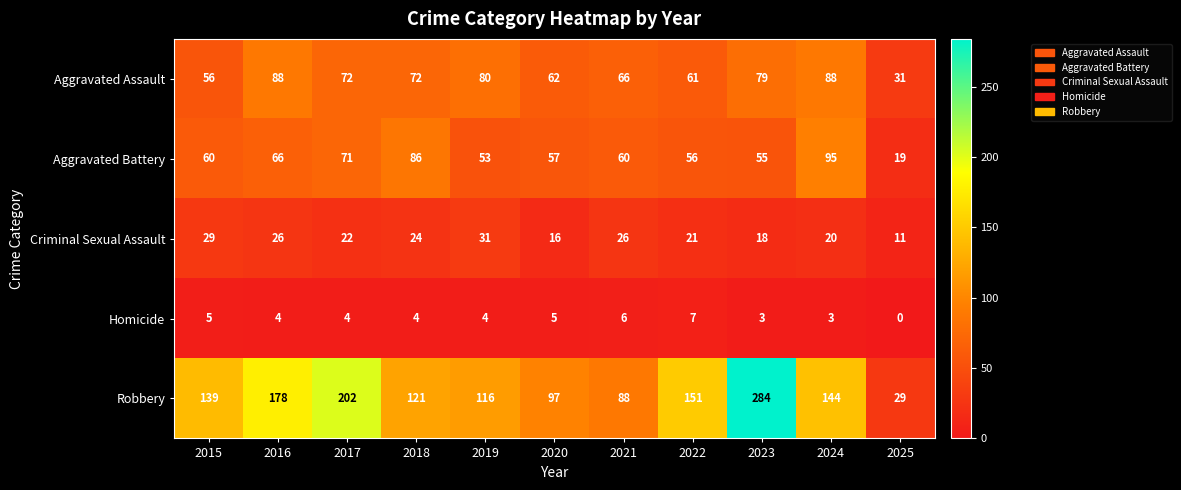

Between 2019 and 2023, which series saw the biggest shift?

Robbery